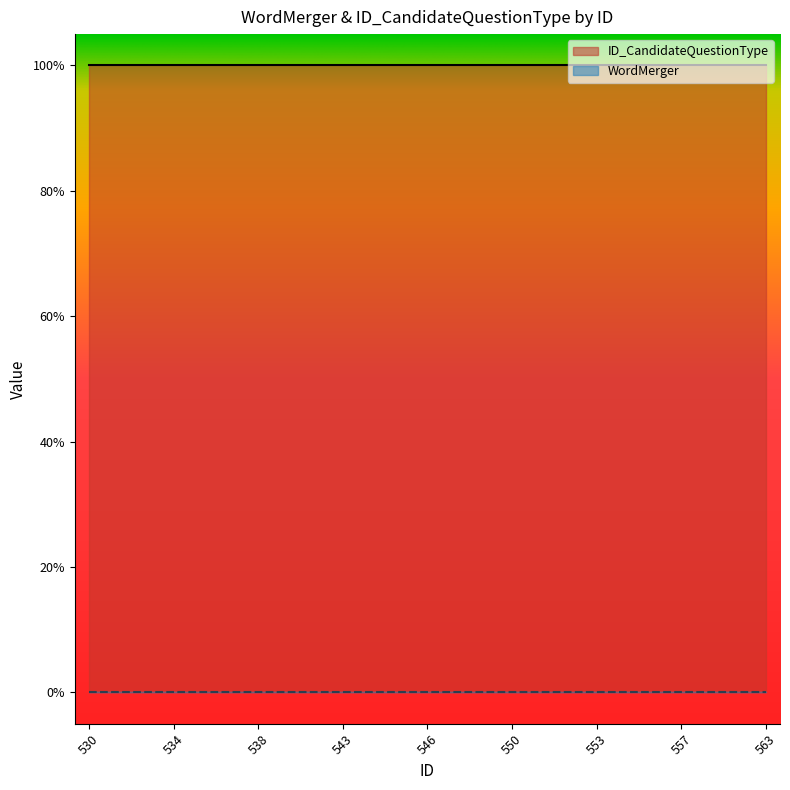

At 544, list the series in order from largest to smallest.

ID_CandidateQuestionType, WordMerger